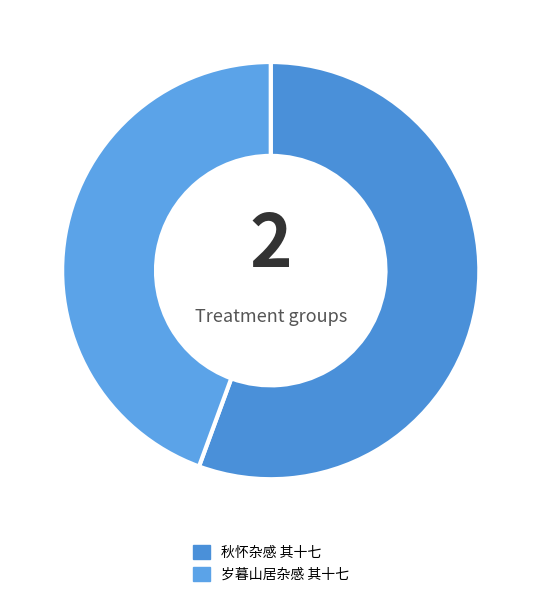

To the nearest percent, what is the difference between the 岁暮山居杂感 其十七 and 秋怀杂感 其十七 slice percentages?

11%